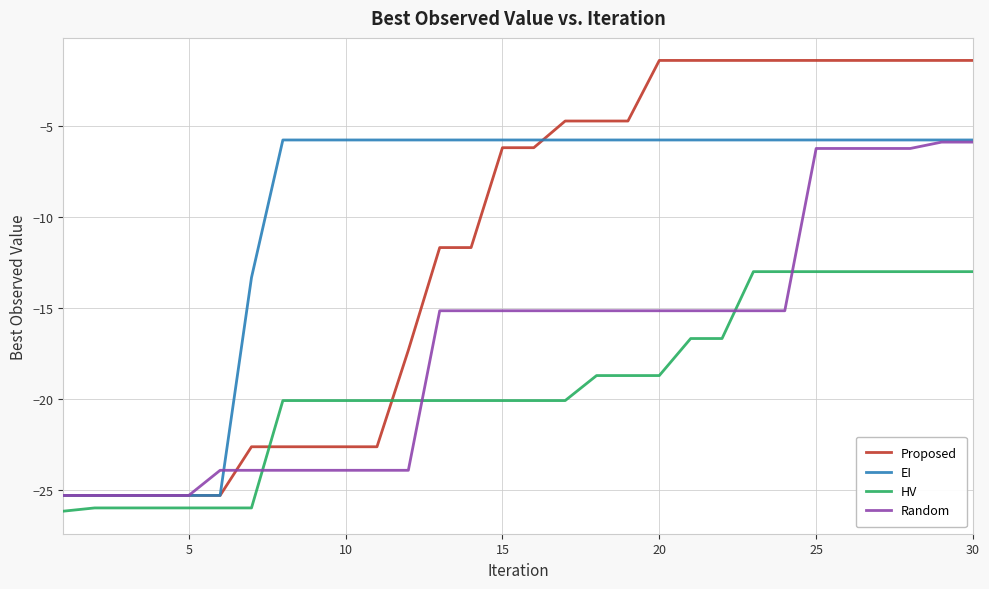

Reading right to left, transcribe all the data shown in this chart.

Proposed: -1.4	-1.4	-1.4	-1.4	-1.4	-1.4	-1.4	-1.4	-1.4	-1.4	-1.4	-4.8	-4.8	-4.8	-6.2	-6.2	-11.7	-11.7	-17.3	-22.6	-22.6	-22.6	-22.6	-22.6	-25.3	-25.3	-25.3	-25.3	-25.3	-25.3
EI: -5.8	-5.8	-5.8	-5.8	-5.8	-5.8	-5.8	-5.8	-5.8	-5.8	-5.8	-5.8	-5.8	-5.8	-5.8	-5.8	-5.8	-5.8	-5.8	-5.8	-5.8	-5.8	-5.8	-13.4	-25.3	-25.3	-25.3	-25.3	-25.3	-25.3
HV: -13.0	-13.0	-13.0	-13.0	-13.0	-13.0	-13.0	-13.0	-16.7	-16.7	-18.7	-18.7	-18.7	-20.1	-20.1	-20.1	-20.1	-20.1	-20.1	-20.1	-20.1	-20.1	-20.1	-26.0	-26.0	-26.0	-26.0	-26.0	-26.0	-26.2
Random: -5.9	-5.9	-6.3	-6.3	-6.3	-6.3	-15.2	-15.2	-15.2	-15.2	-15.2	-15.2	-15.2	-15.2	-15.2	-15.2	-15.2	-15.2	-23.9	-23.9	-23.9	-23.9	-23.9	-23.9	-23.9	-25.3	-25.3	-25.3	-25.3	-25.3